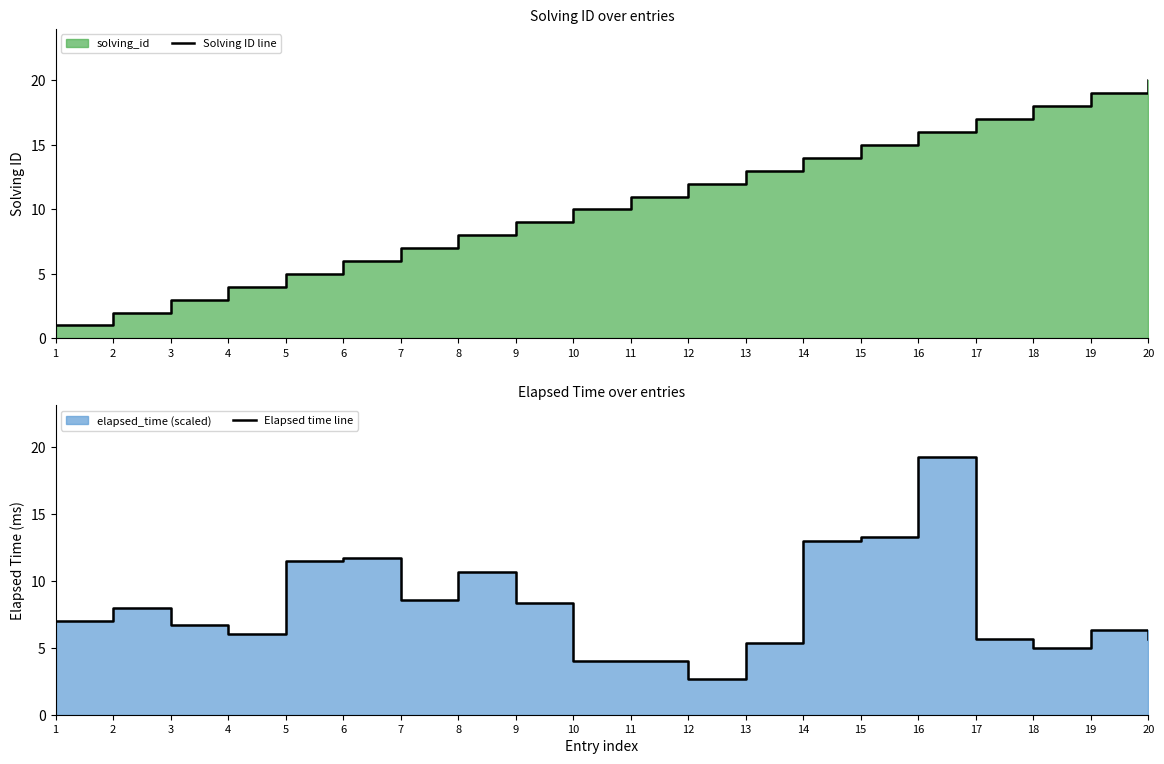

How many intersections are there between Solving ID line and Elapsed time line?

3